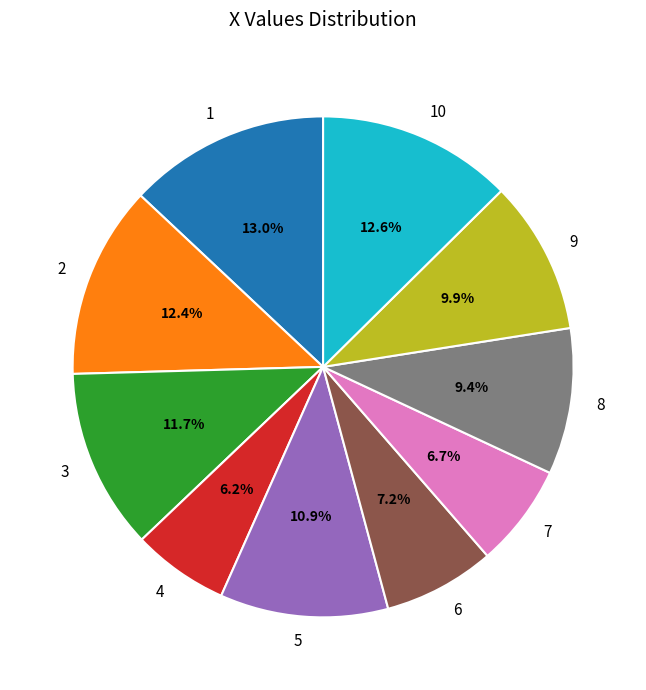

Count the number of slices in the pie.

10